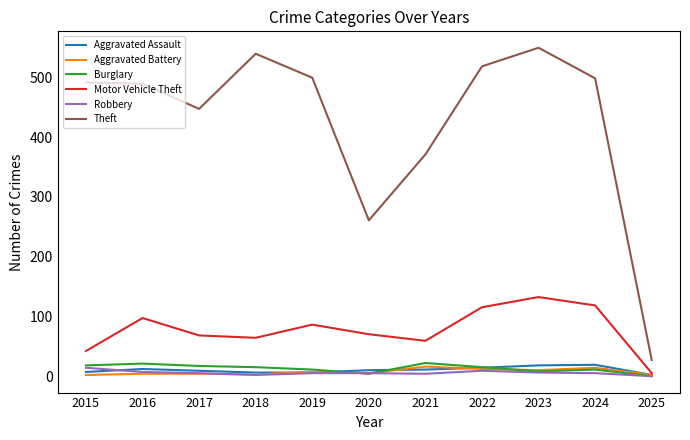

How many values in the Burglary series are below 16?

5